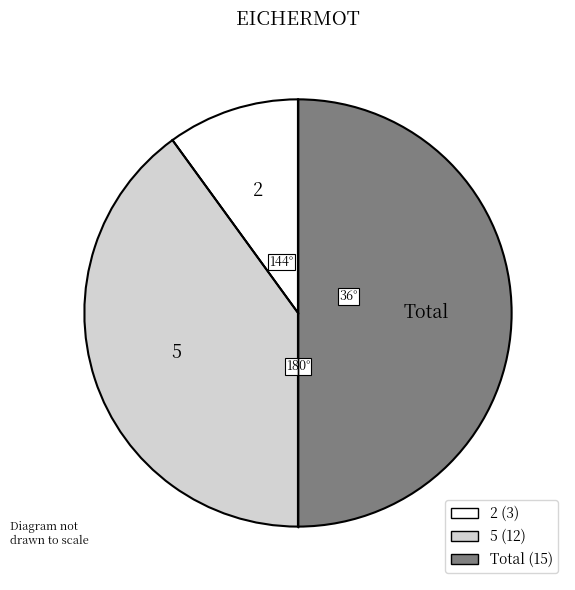

Is the sum of Total and 2 greater than half?

Yes